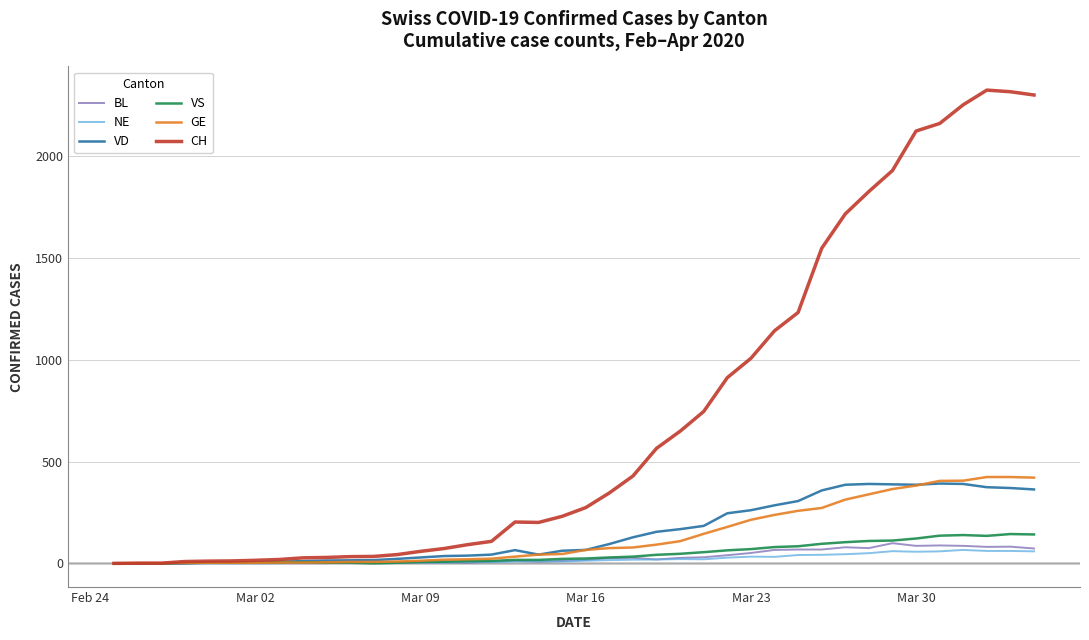

What is the maximum value for GE?

424